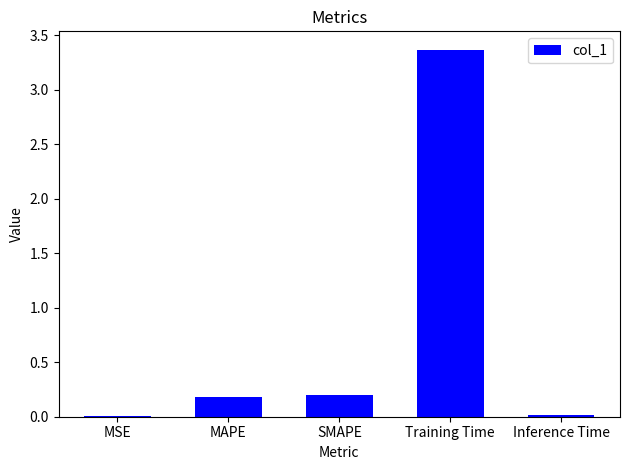

Is it true that the value at Training Time is 3.4?

True